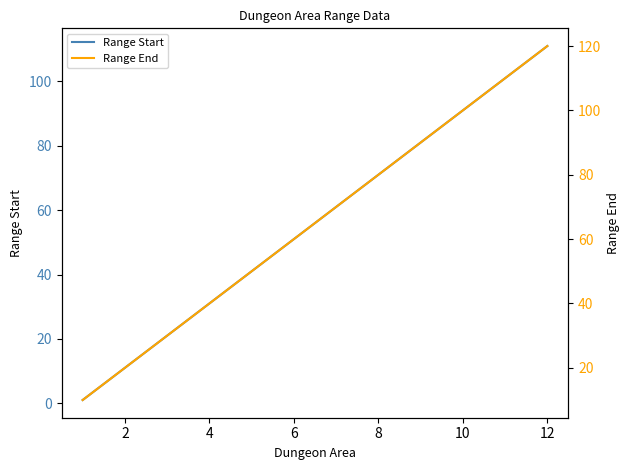

The value of Range Start at 8 is 26. True or false?

False